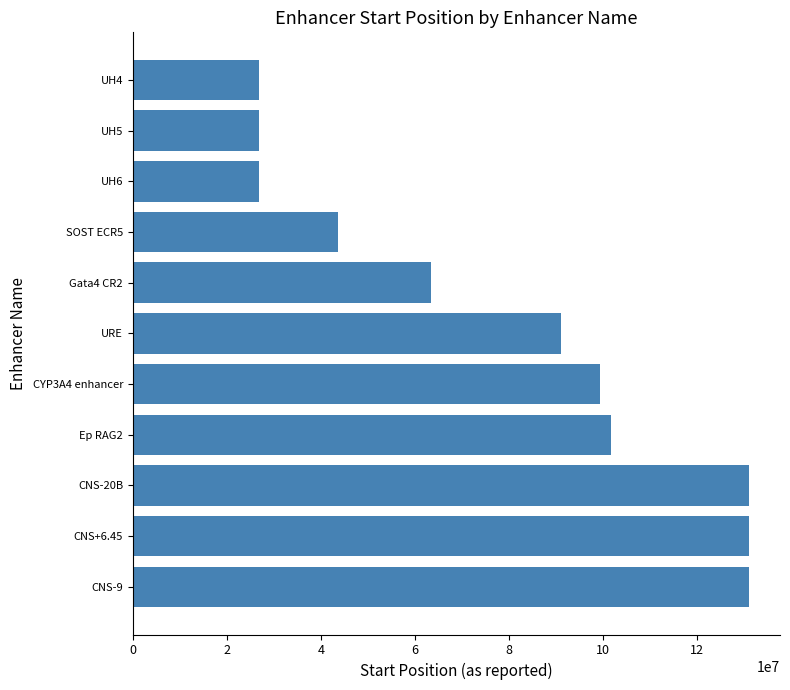

What is the minimum value shown in the chart?

26852106